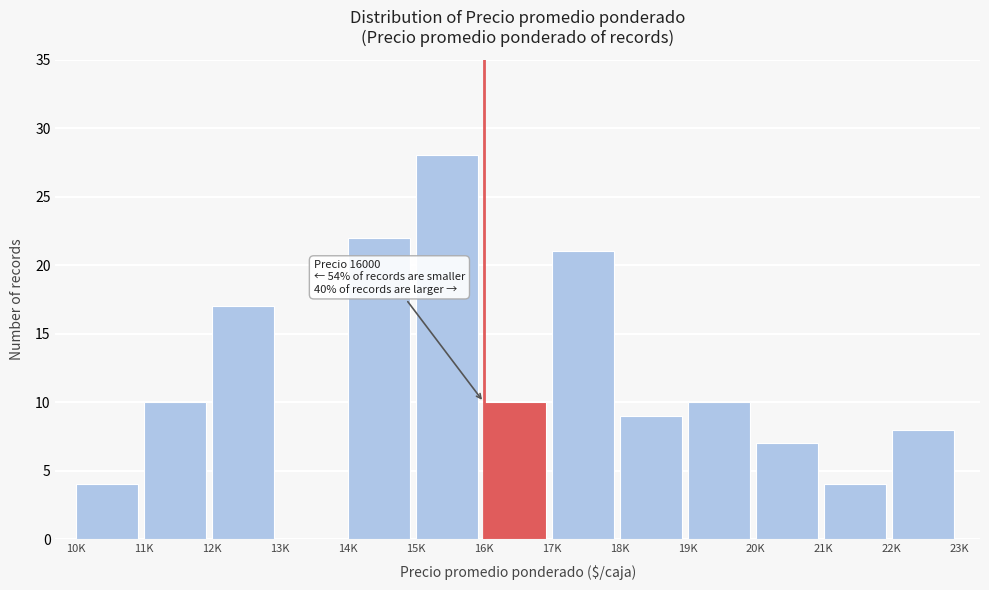

Reading left to right, transcribe all the data shown in this chart.

10K=4	11K=10	12K=17	13K=0	14K=22	15K=28	16K=10	17K=21	18K=9	19K=10	20K=7	21K=4	22K=8